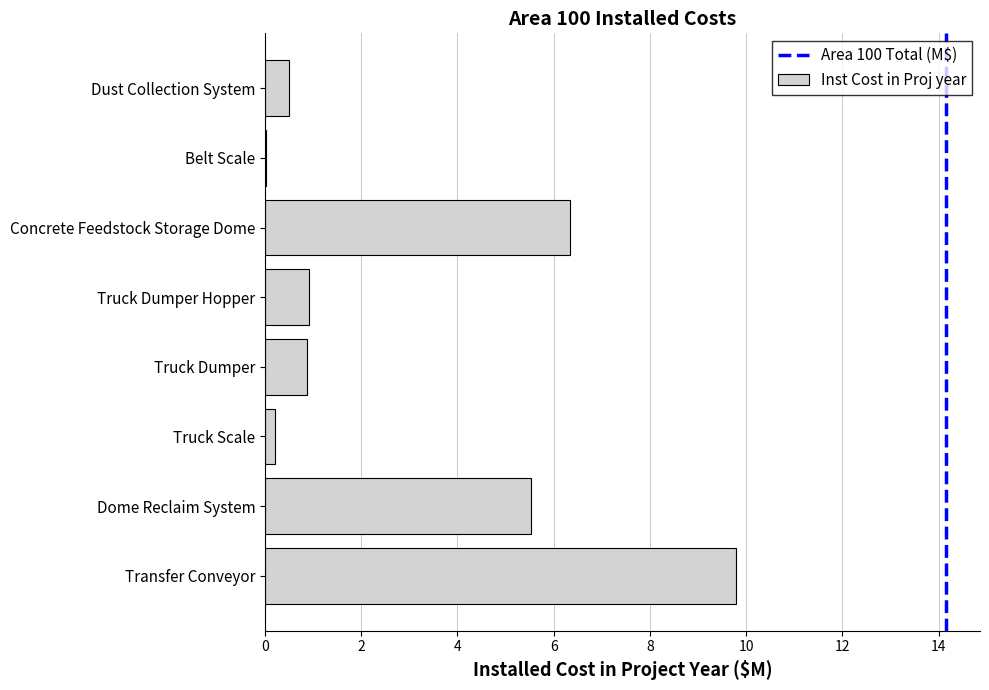

The chart shows a value of 9.8 at Transfer Conveyor. True or false?

True